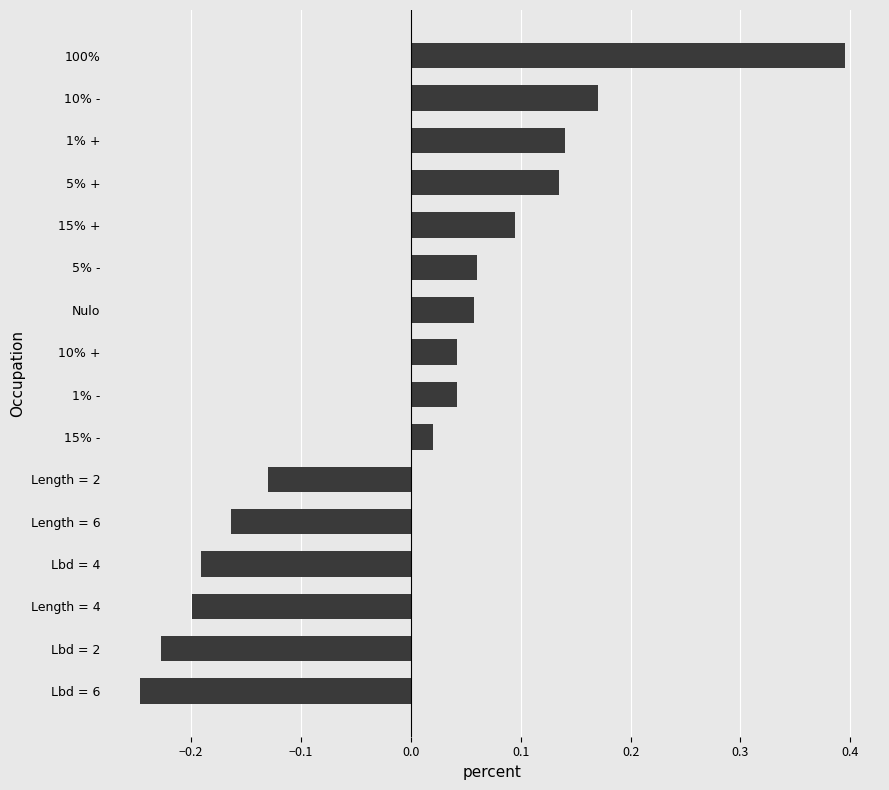

Where is the data nearest to the value 0?

15% -